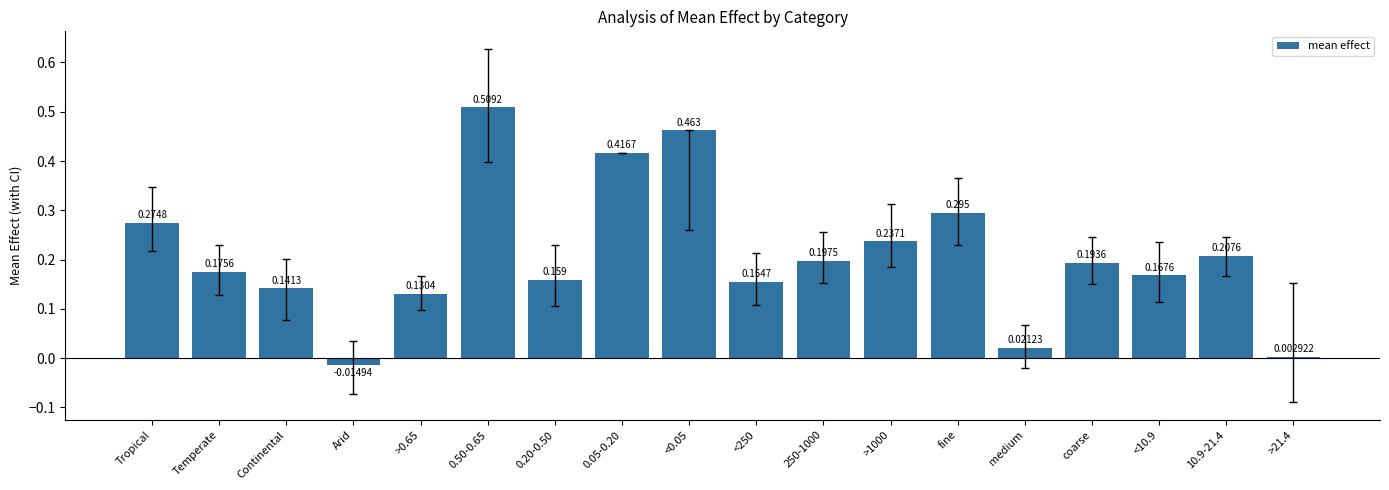

Which category has the lowest value across all series?

Arid